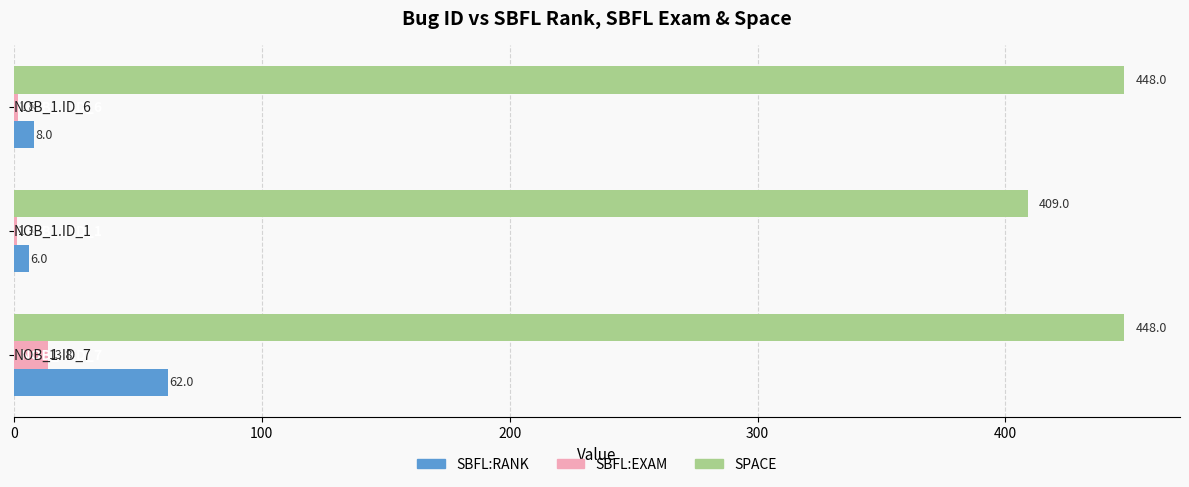

What is the greatest value displayed?

448.0